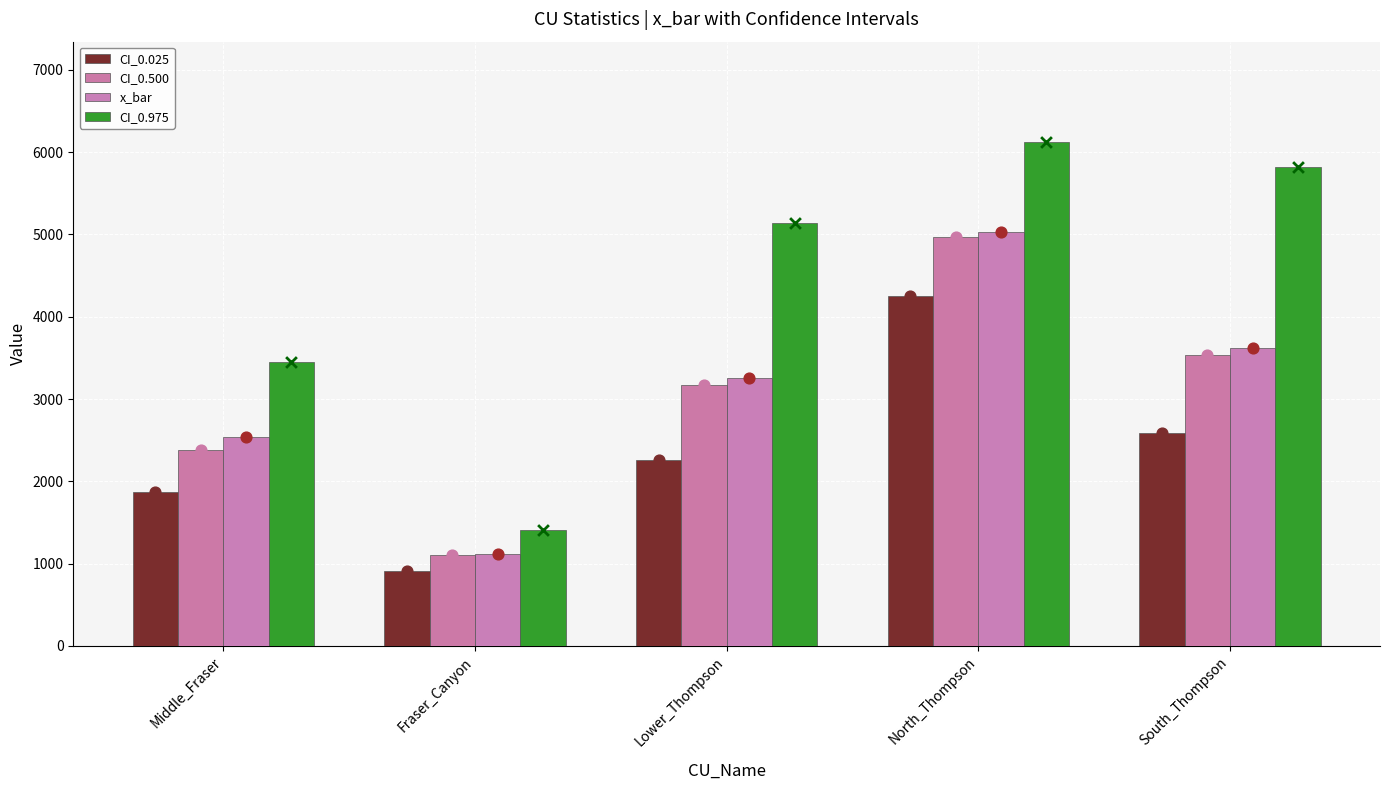

At which category is the sum across all series the highest?

North_Thompson